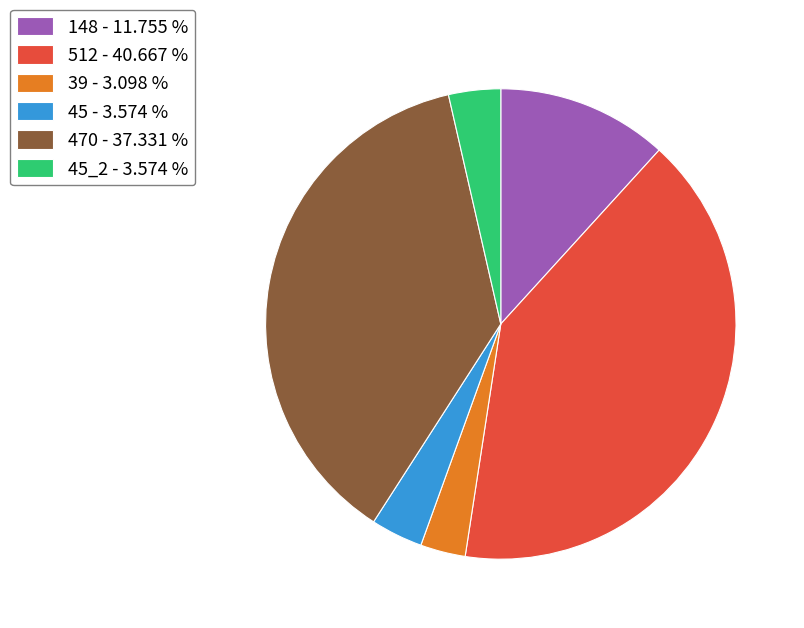

Which slice is the largest?

512 - 40.667 %